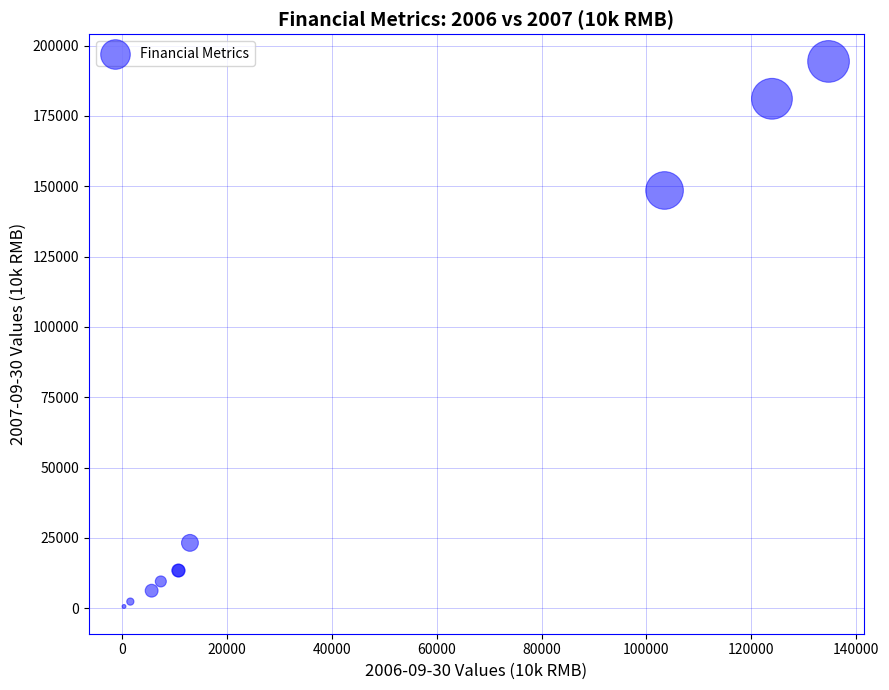

What Y value in the scatter plot is closest to 97502?

148485